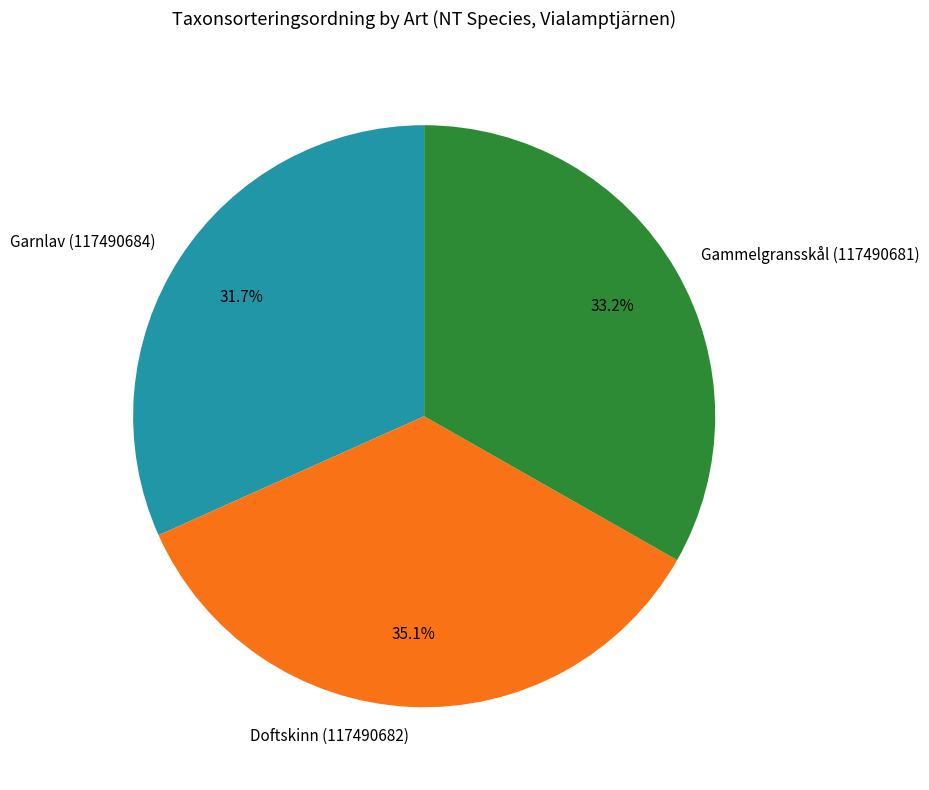

To the nearest percent, what percentage of the pie is Gammelgransskål (117490681)?

33%